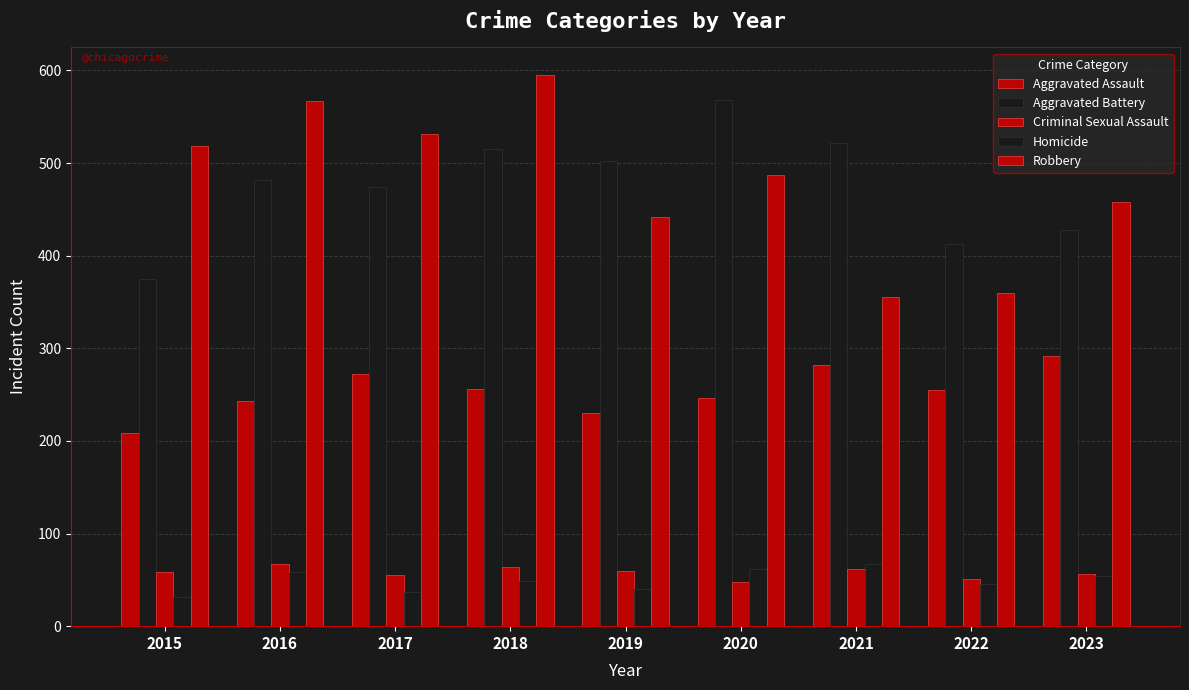

Where is Homicide nearest to the value 49?

2018